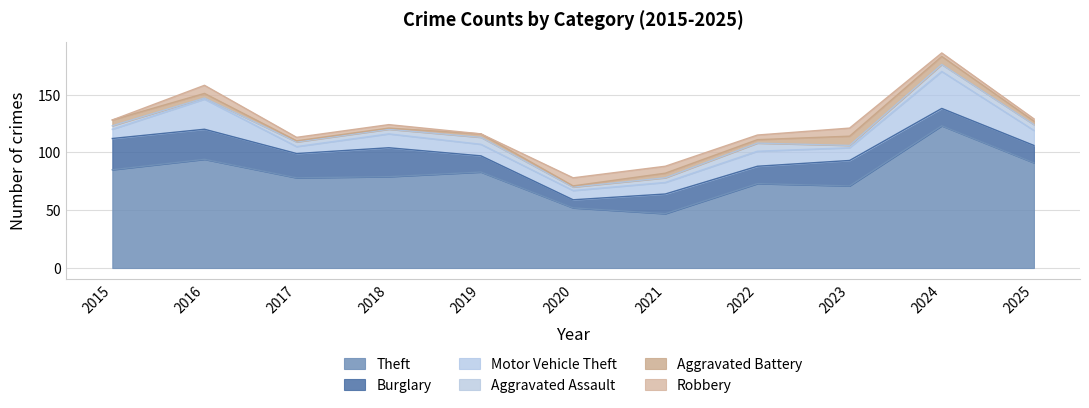

What are all the series names shown in the legend?

Theft, Burglary, Motor Vehicle Theft, Aggravated Assault, Aggravated Battery, Robbery